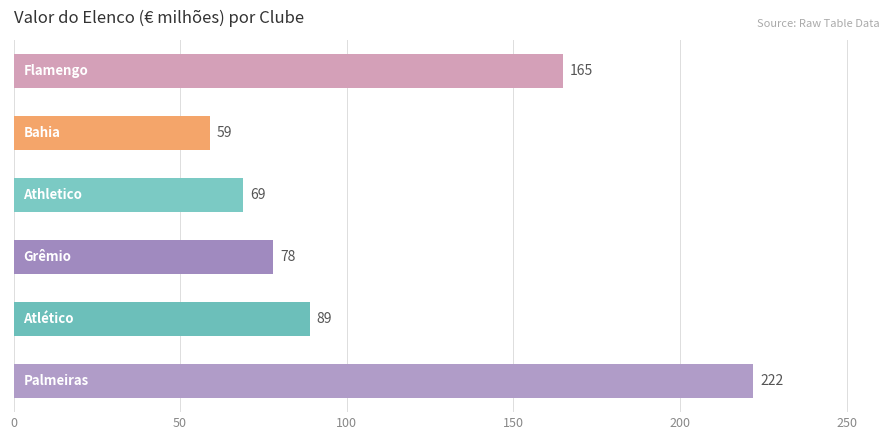

What is the difference between the maximum and minimum values?

163